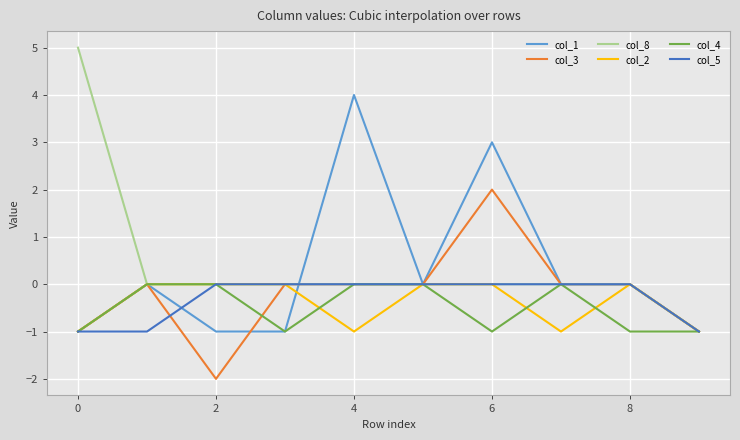

Which series has the widest spread of values?

col_8